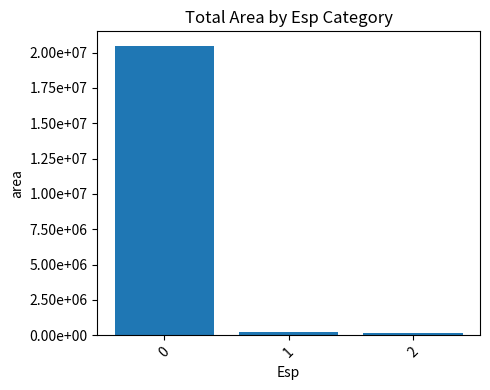

Reading right to left, extract all data points from this chart.

177500	253750	20474375